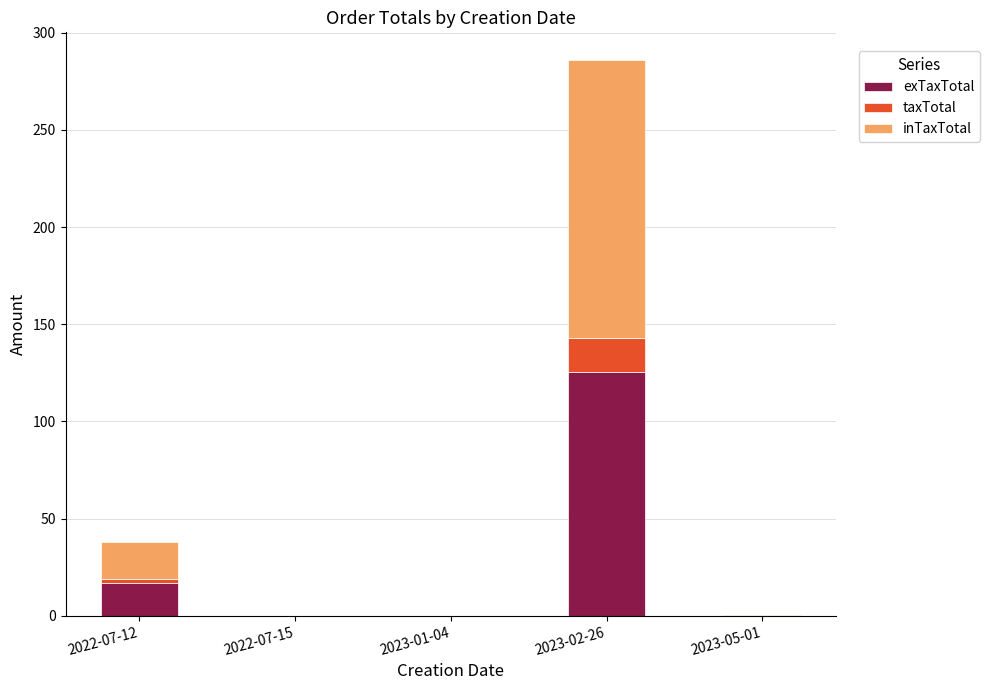

Which category has the highest value in the exTaxTotal series?

2023-02-26